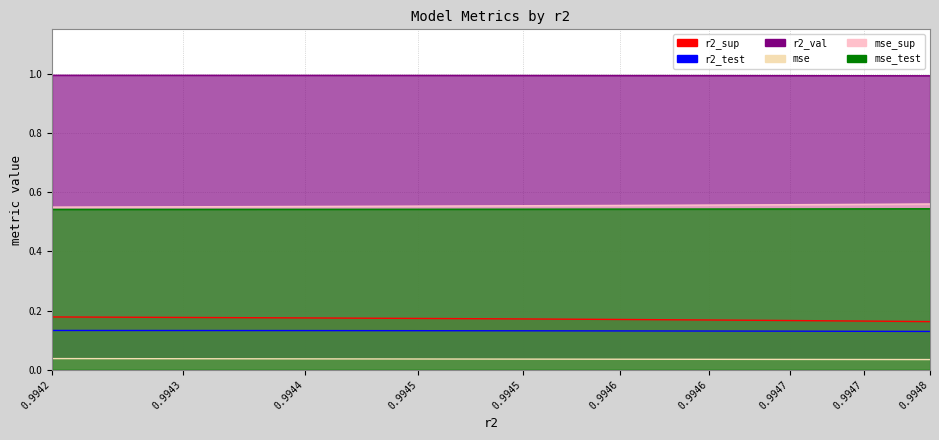

Rank the series by their maximum value, from highest to lowest.

r2_val, mse_sup, mse_test, r2_sup, r2_test, mse